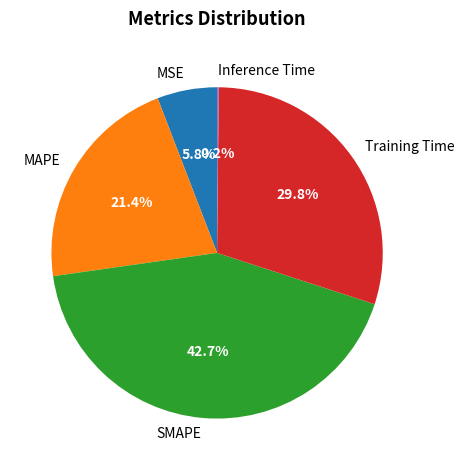

Is the sum of SMAPE and MAPE greater than half?

Yes